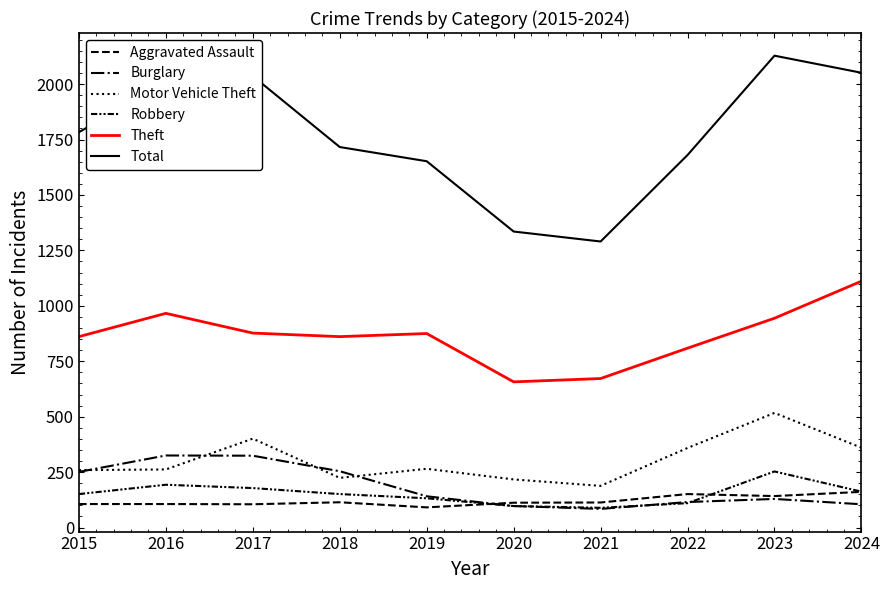

Does the chart have visible grid lines?

No